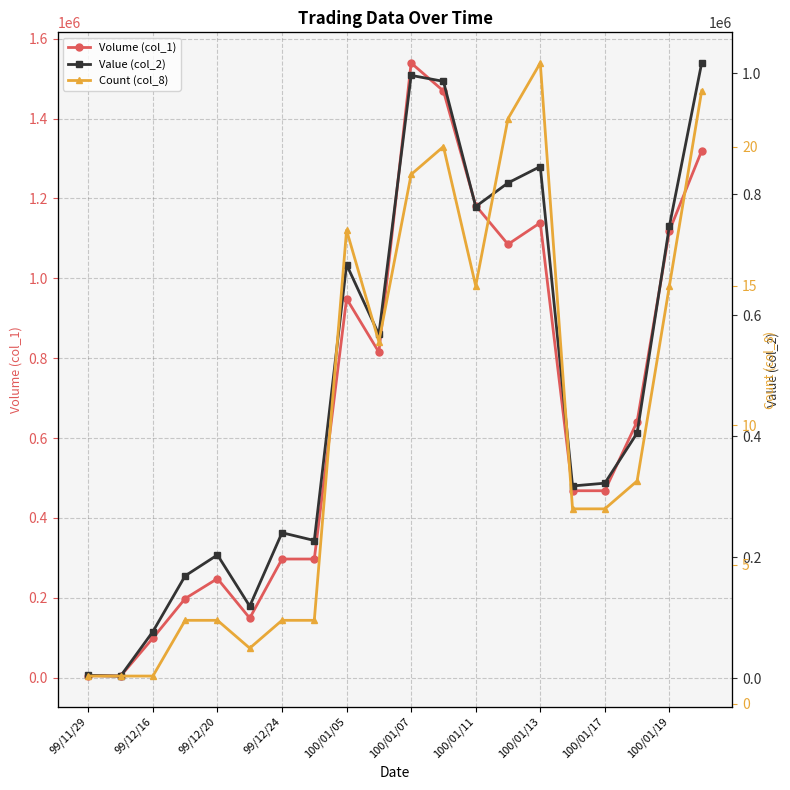

The value of Value (col_2) at 99/11/29 is 7287. True or false?

False